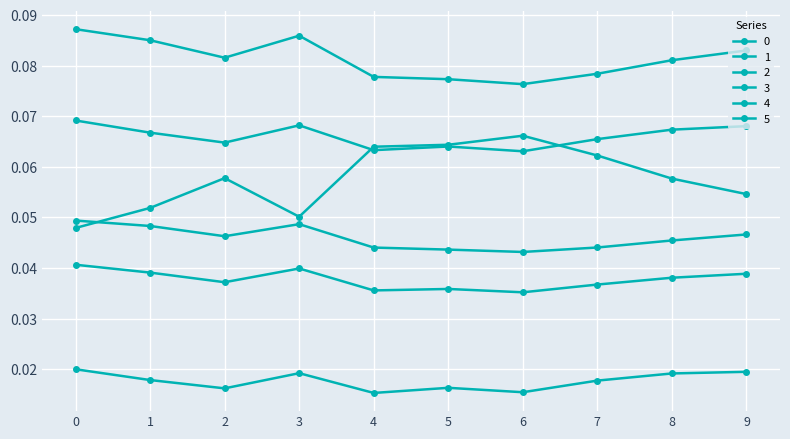

Is this an area chart (filled region under the line)?

No